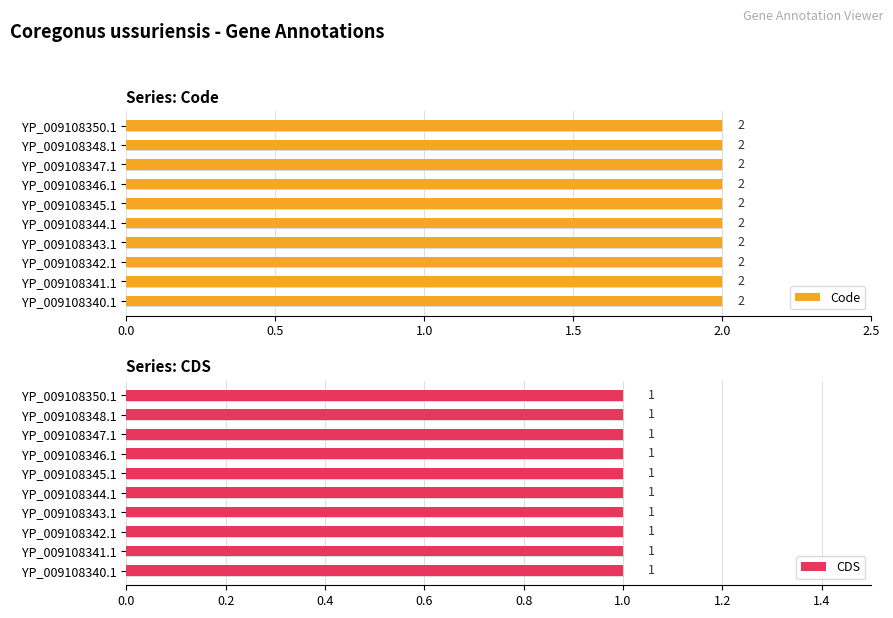

Reading left to right, list all the values displayed in this chart.

Code: YP_009108340.1=2	YP_009108341.1=2	YP_009108342.1=2	YP_009108343.1=2	YP_009108344.1=2	YP_009108345.1=2	YP_009108346.1=2	YP_009108347.1=2	YP_009108348.1=2	YP_009108350.1=2
CDS: YP_009108340.1=1	YP_009108341.1=1	YP_009108342.1=1	YP_009108343.1=1	YP_009108344.1=1	YP_009108345.1=1	YP_009108346.1=1	YP_009108347.1=1	YP_009108348.1=1	YP_009108350.1=1